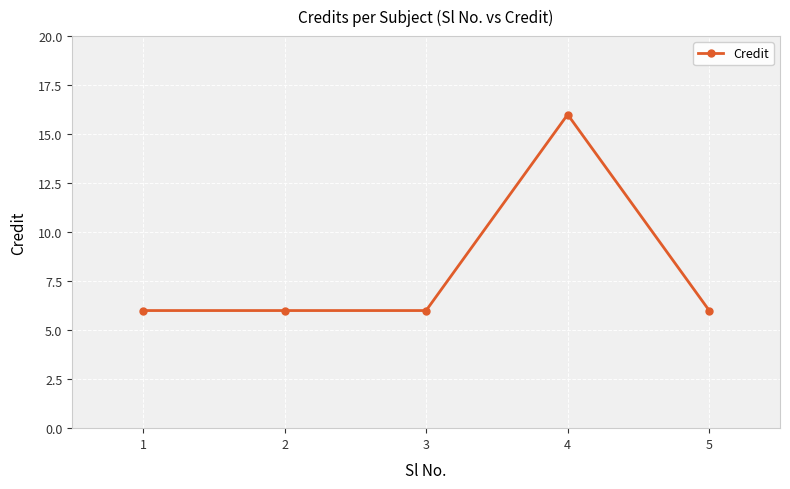

What is the value of the 5th point from the left?

6